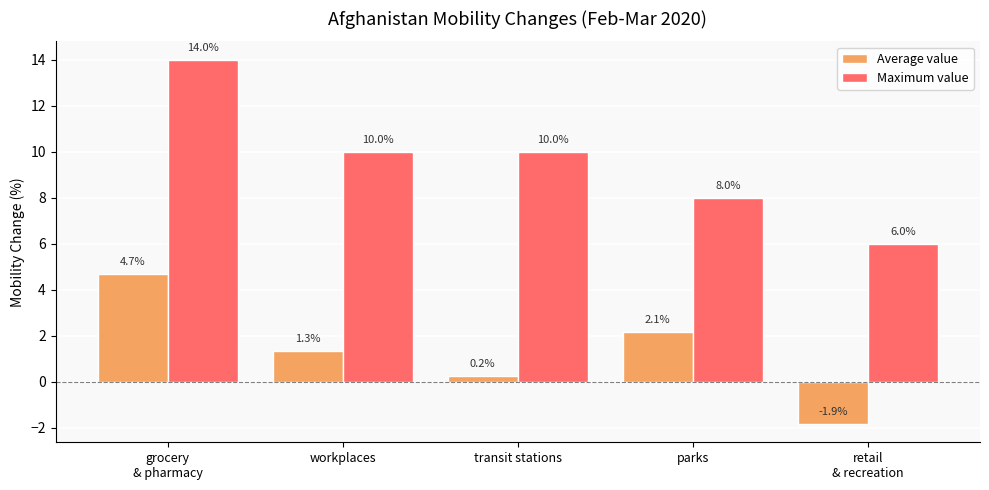

What is the total value across all series at workplaces?

11.3